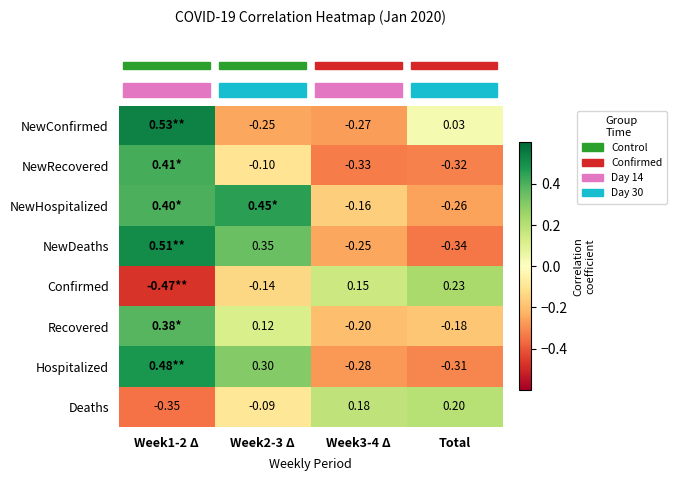

Which label corresponds to the largest value in the chart?

Week1-2 Δ